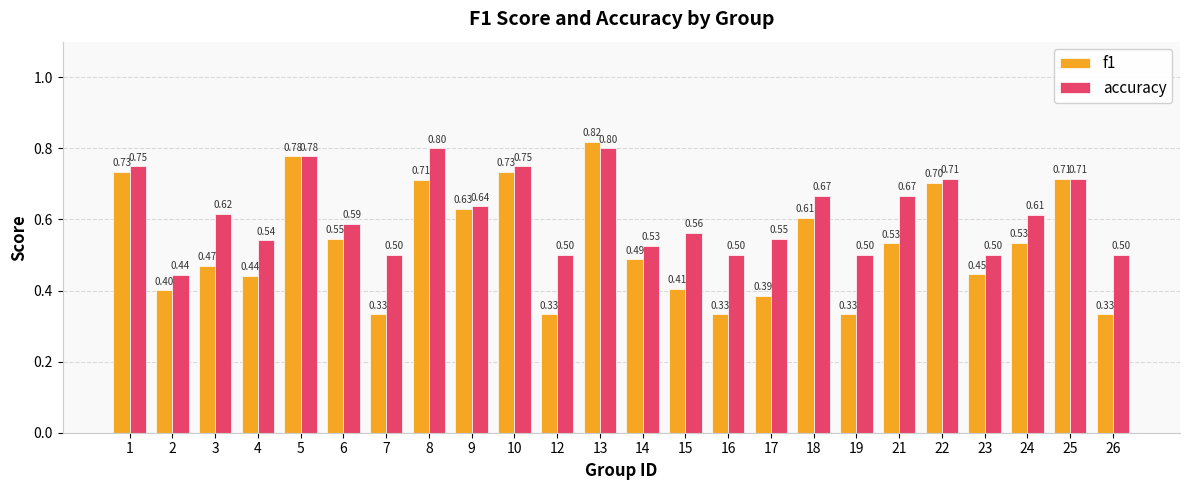

Rank the series at 24 from lowest to highest value.

f1, accuracy